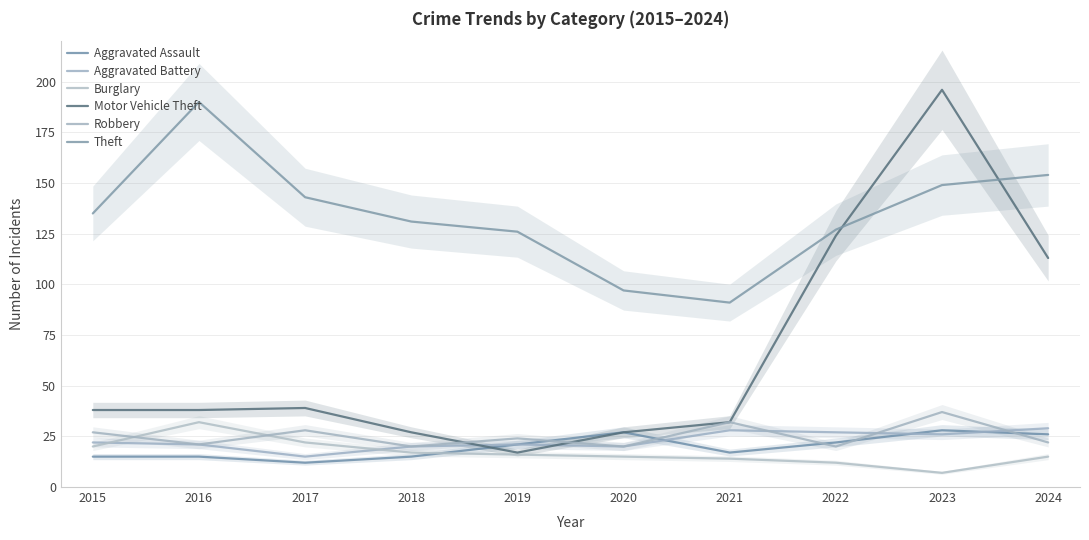

How many intersections are there between Robbery and Aggravated Battery?

3